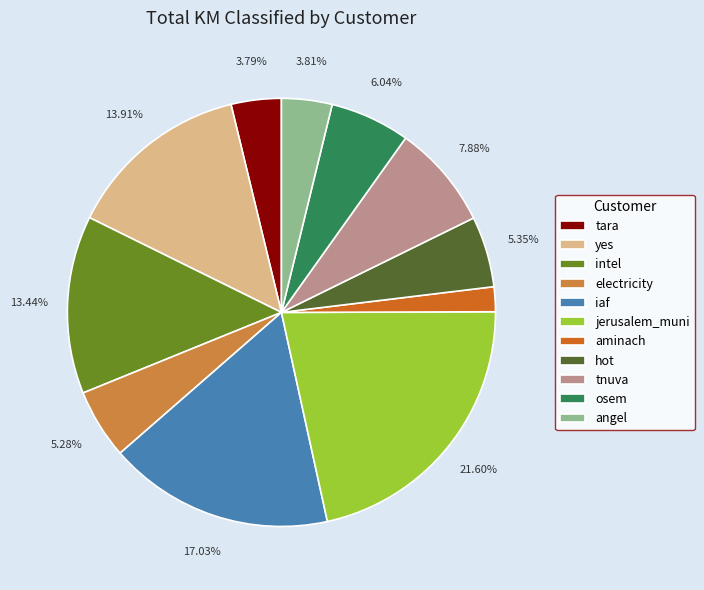

Which category has the biggest portion of the pie?

jerusalem_muni